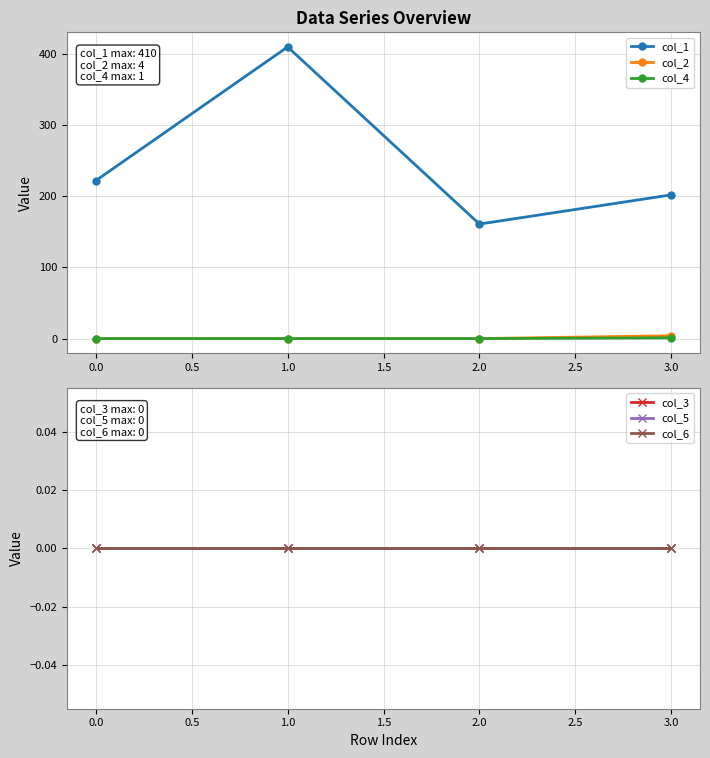

Is the value of col_1 at 1.0 greater than the value of col_4 at 0.0?

Yes